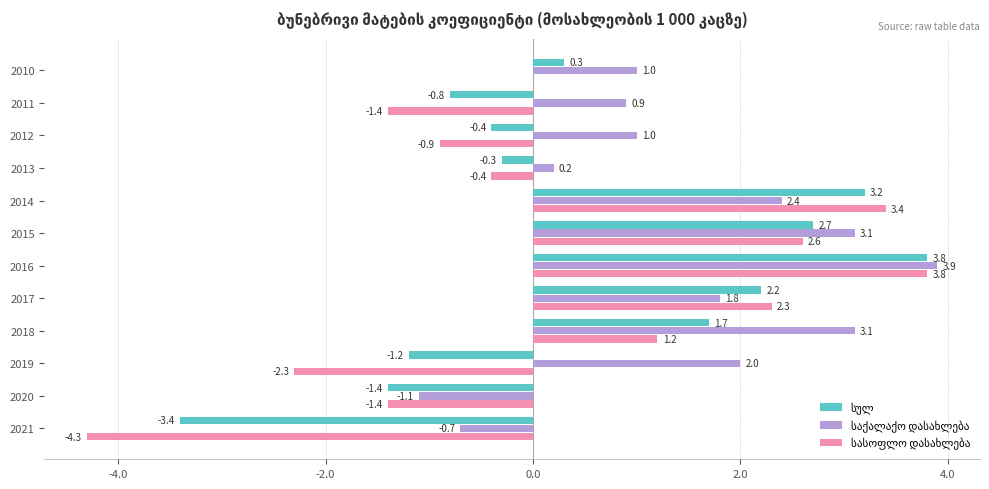

What is the greatest value displayed?

3.9